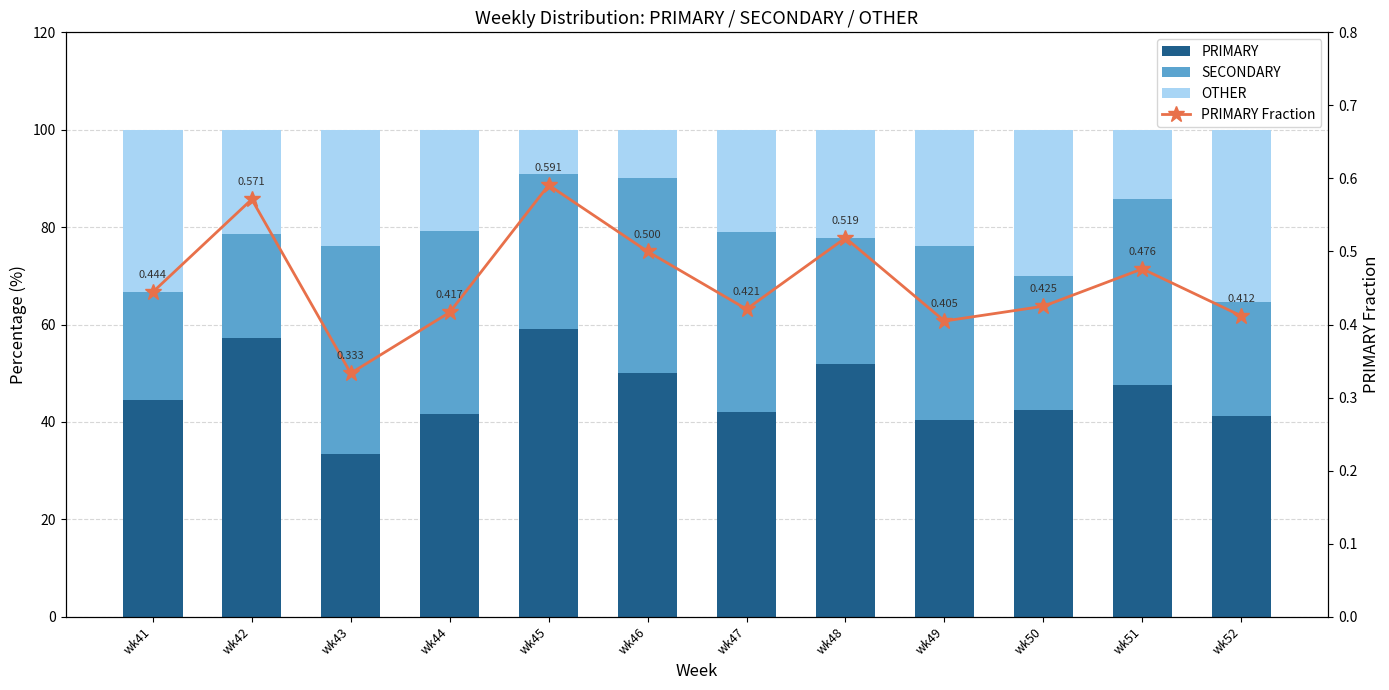

List the series in order of their peak value, highest first.

PRIMARY, SECONDARY, OTHER, PRIMARY Fraction